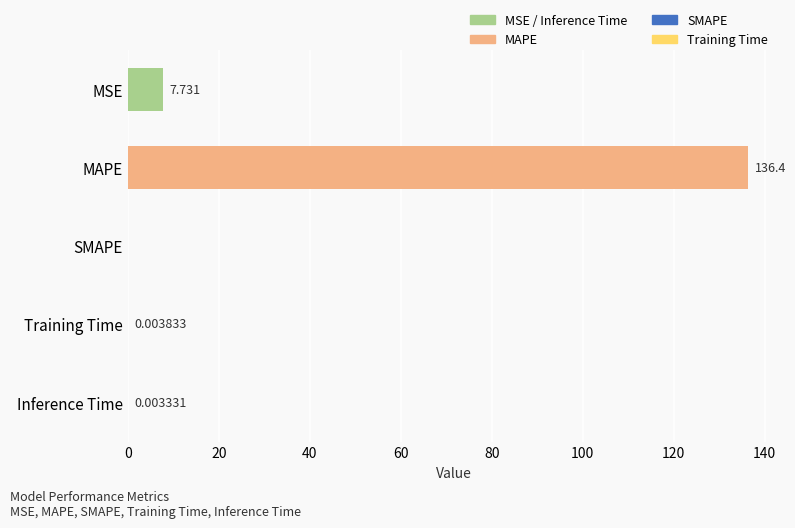

Which label corresponds to the largest value in the chart?

MAPE